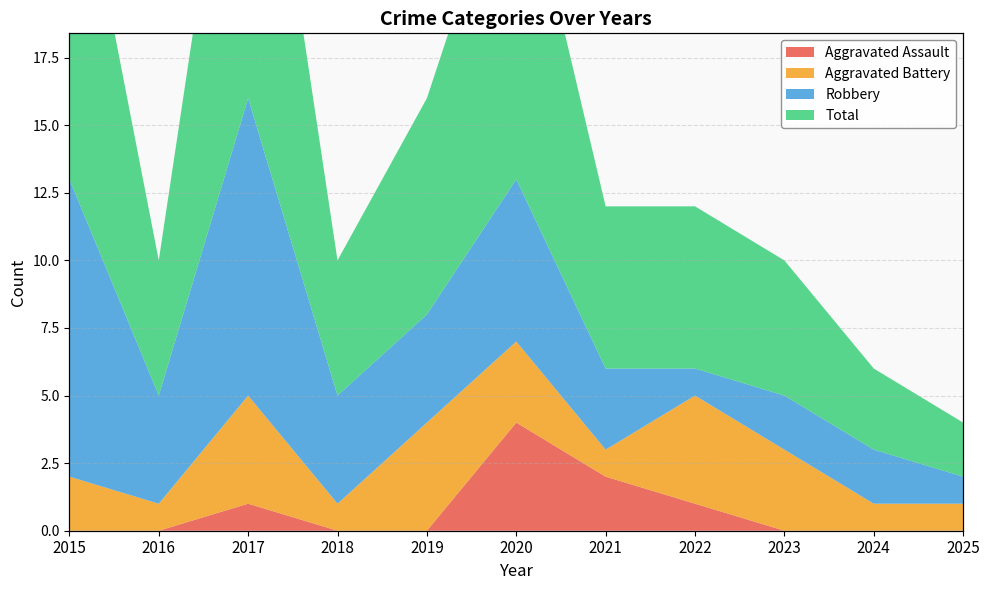

Count the Aggravated Assault values in the range 0 to 1.

9